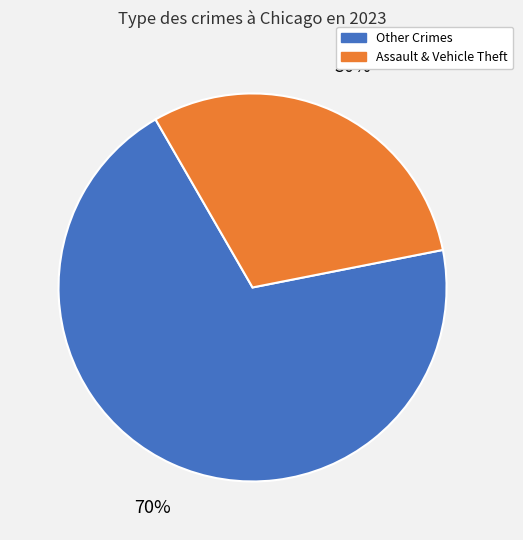

Between Other Crimes and Assault & Vehicle Theft, which is larger?

Other Crimes